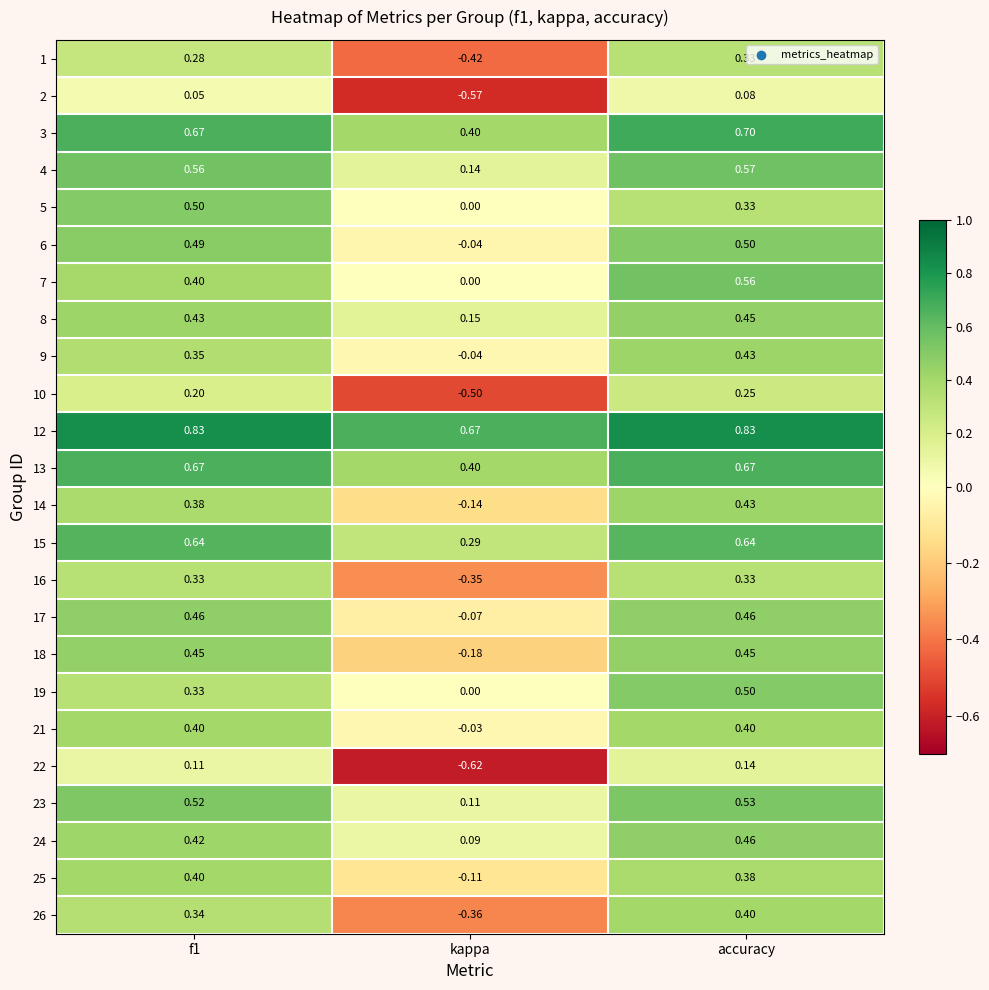

At which label is 17 closest to 0?

kappa